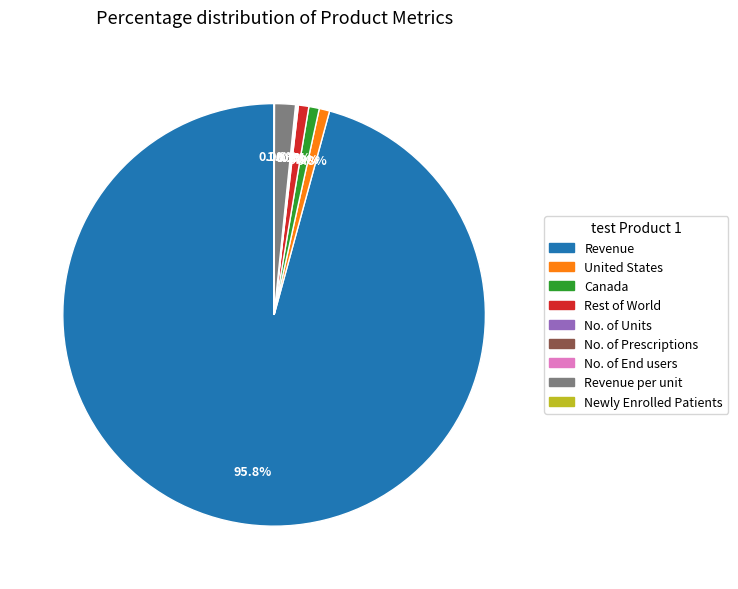

To the nearest percent, what is the average slice percentage?

11%